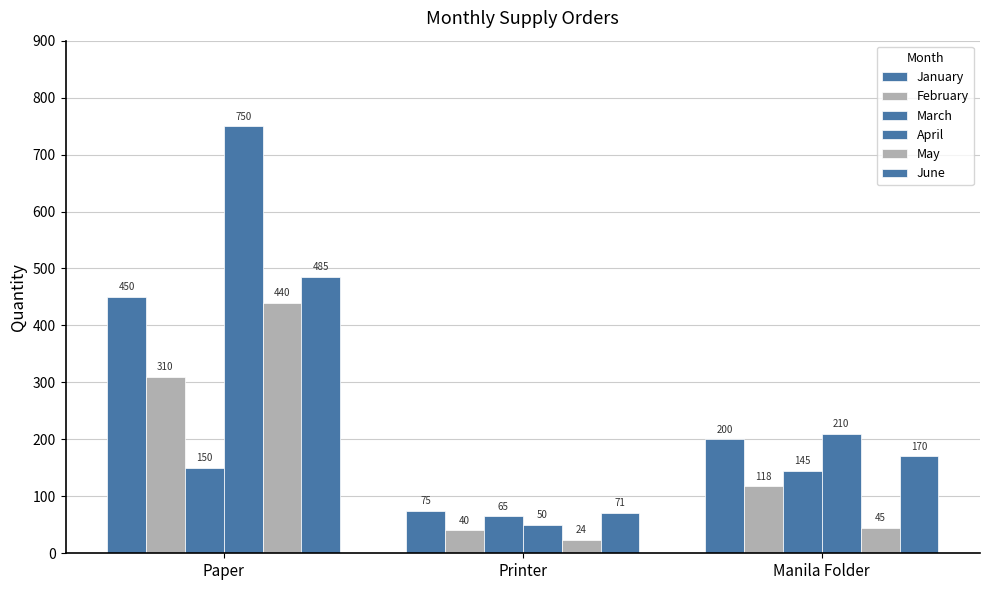

At how many categories does at least one series exceed 201?

2